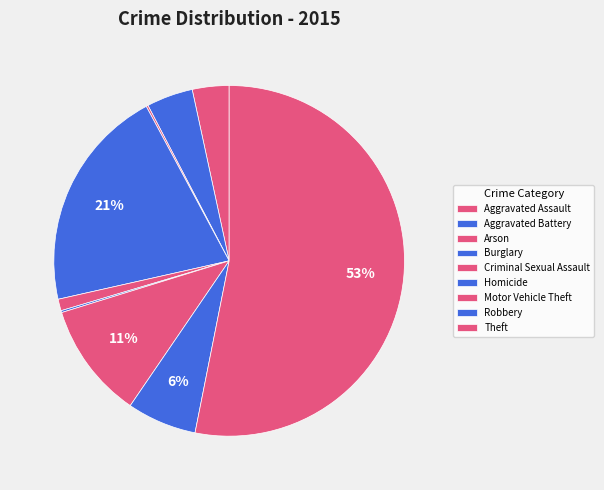

Is there a majority slice in this chart?

Yes